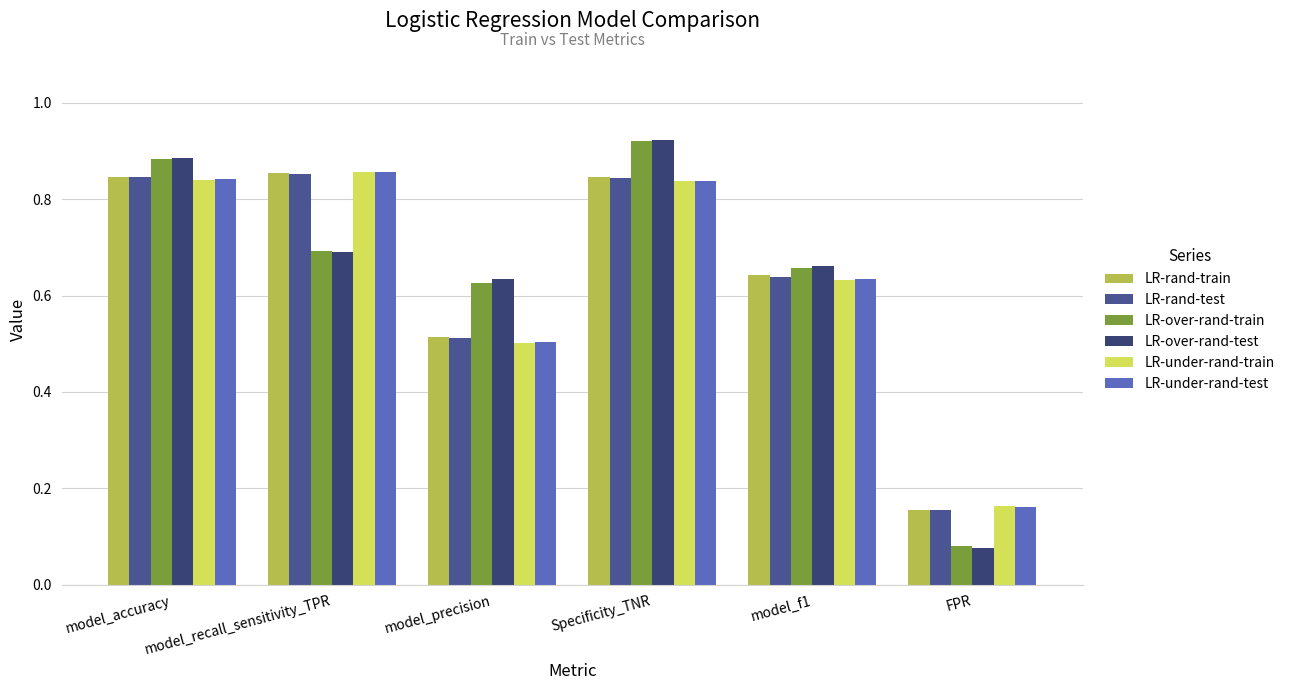

The value of LR-under-rand-test at model_precision is 0.5. True or false?

True